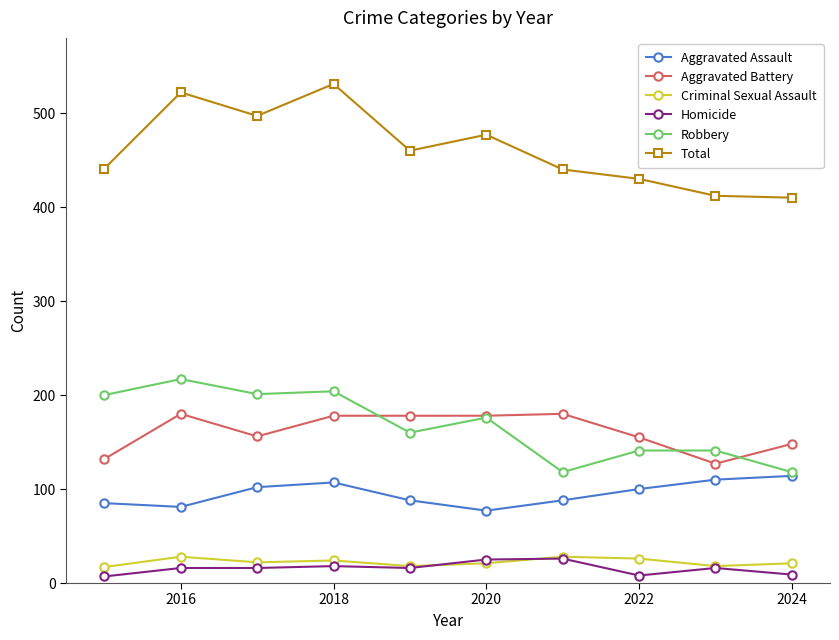

What is the value of the Aggravated Battery point at the 1st from the left?

132